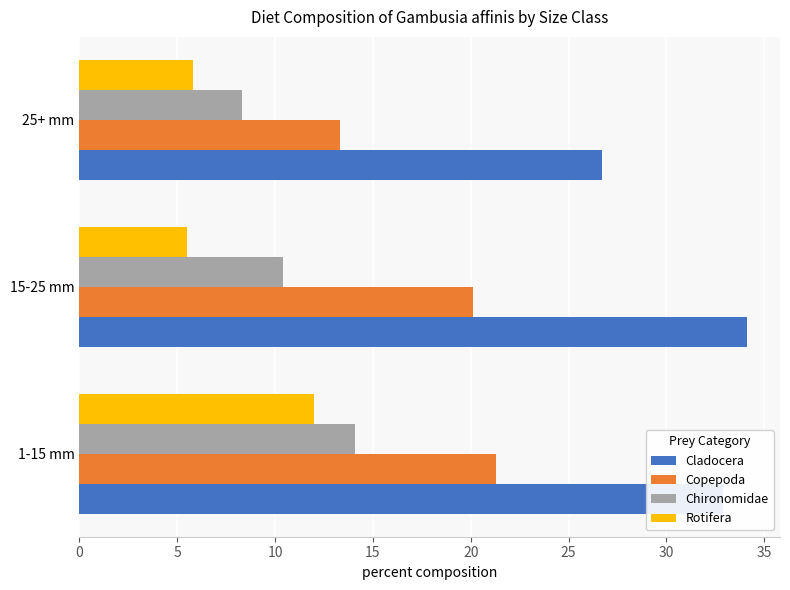

Which series changed the most between 1-15 mm and 25+ mm?

Copepoda